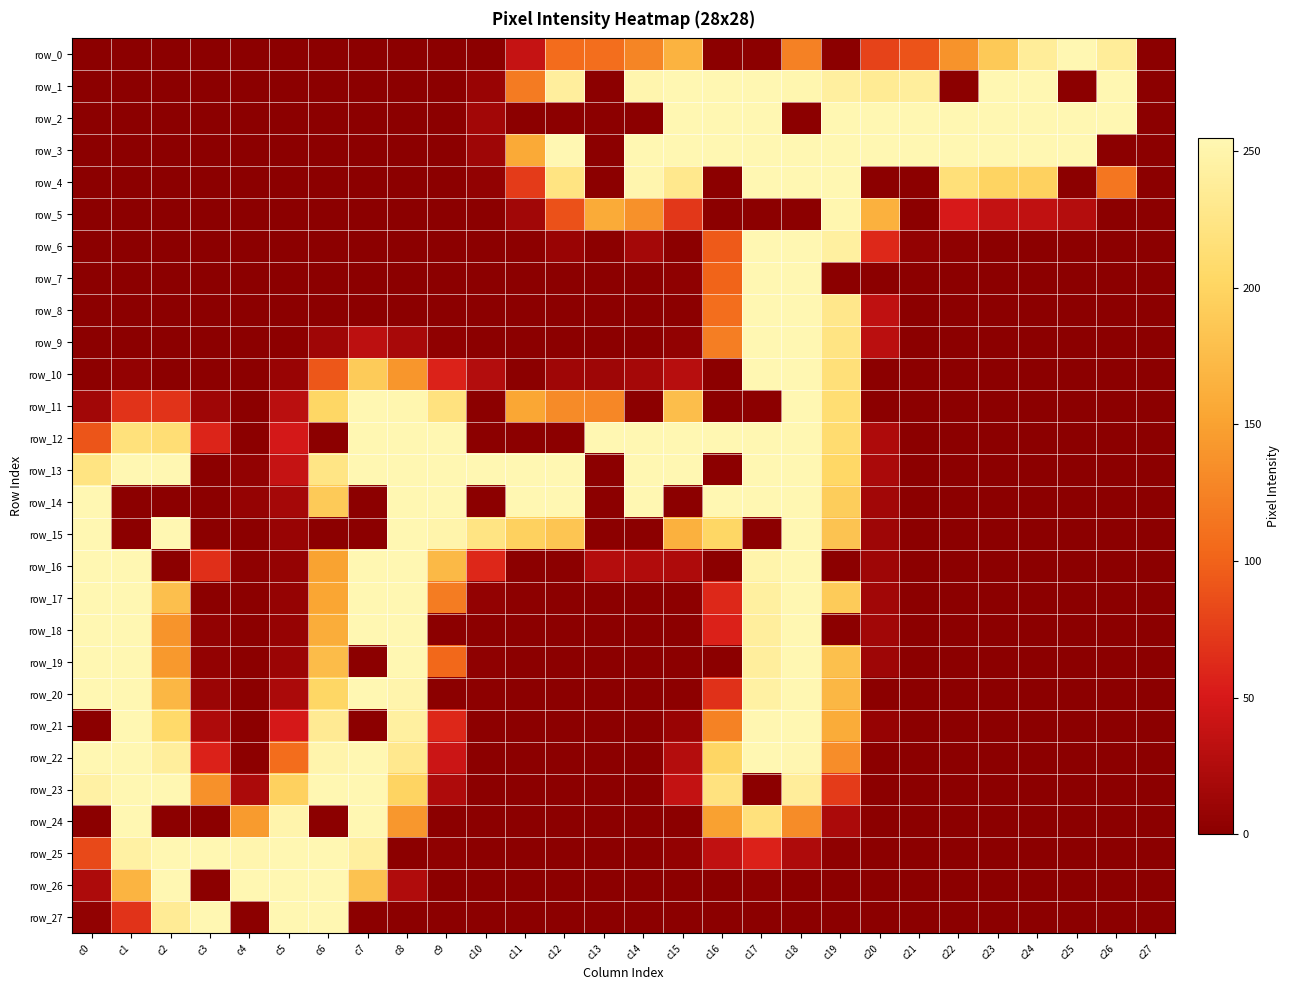

Which series has the largest range (max minus min)?

row_0